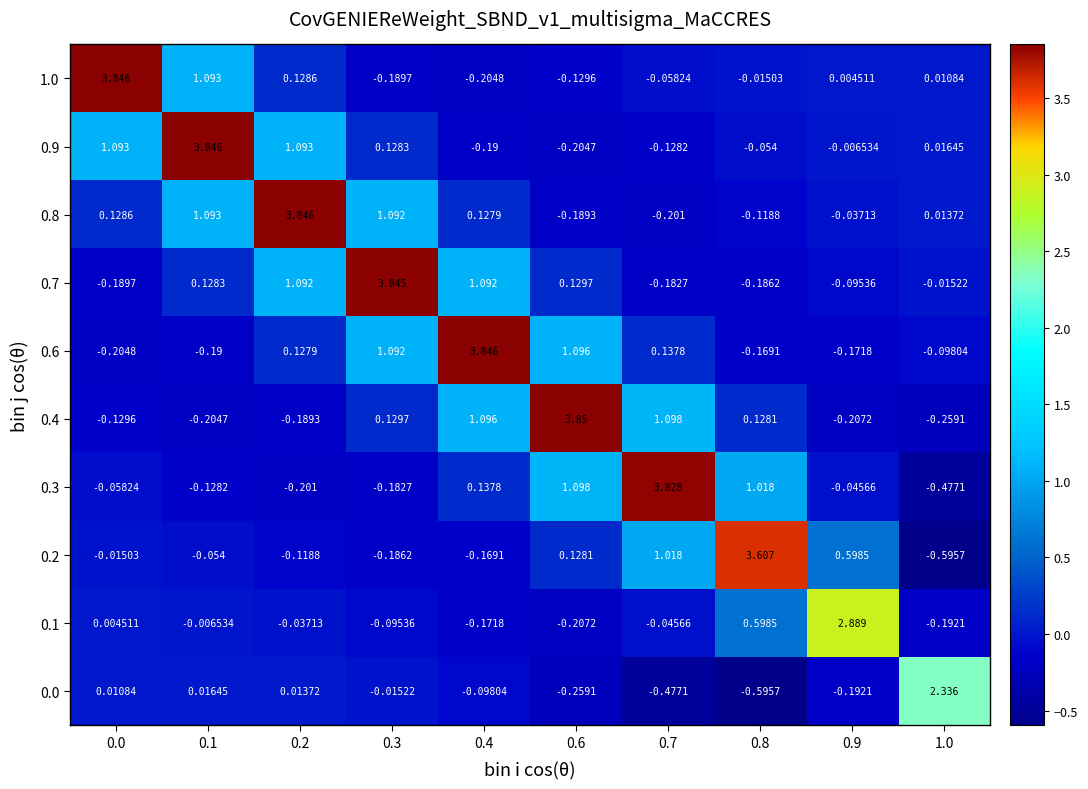

At which category is the sum across all series the highest?

0.2